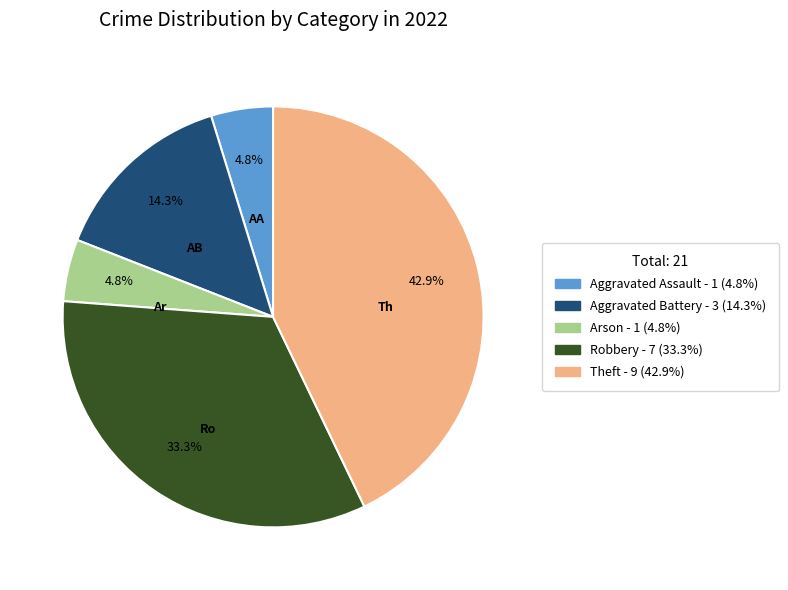

What portion of the pie excludes Robbery?

66.7%